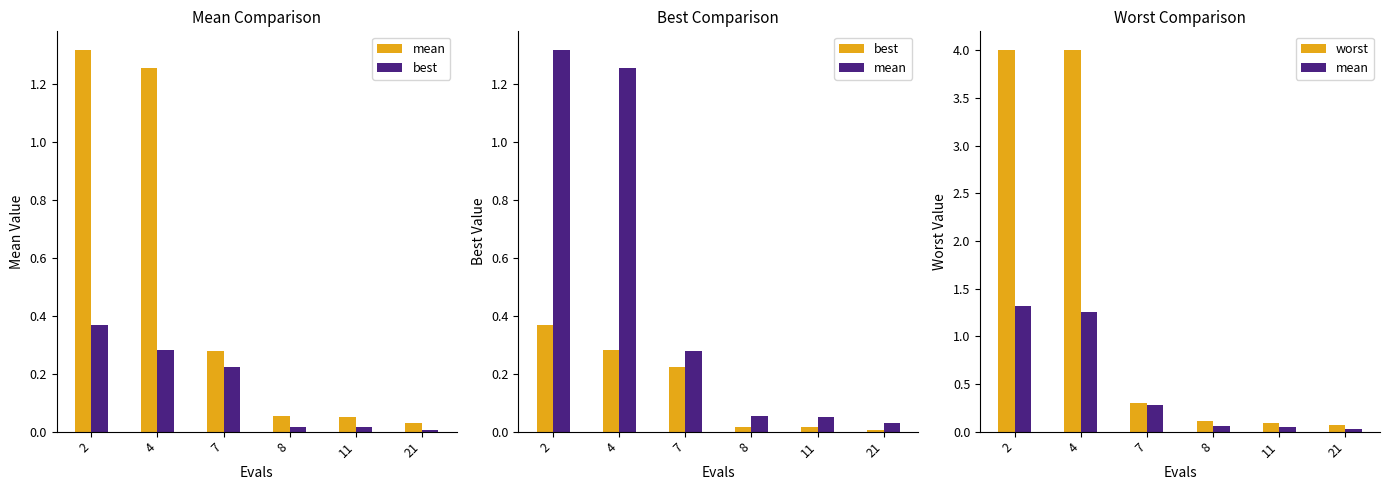

Rank the series at 8 from lowest to highest value.

best, mean, worst